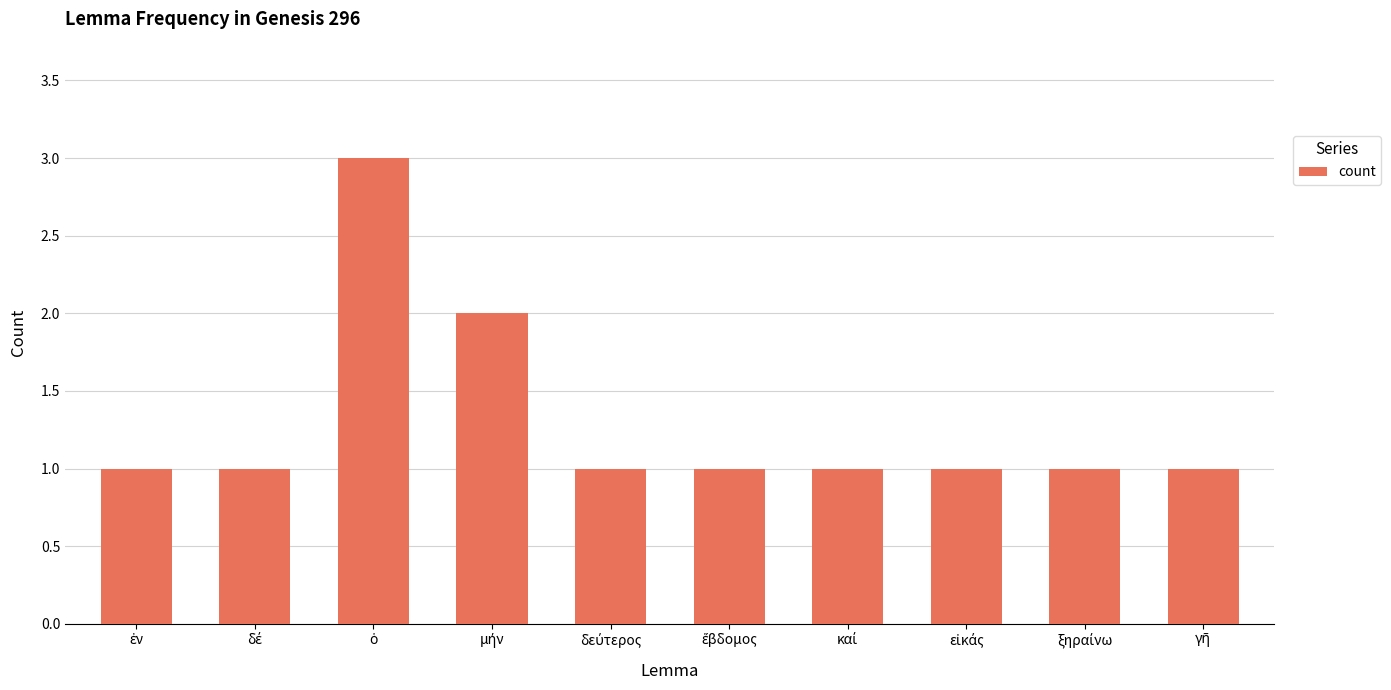

How many bars are there in total?

10